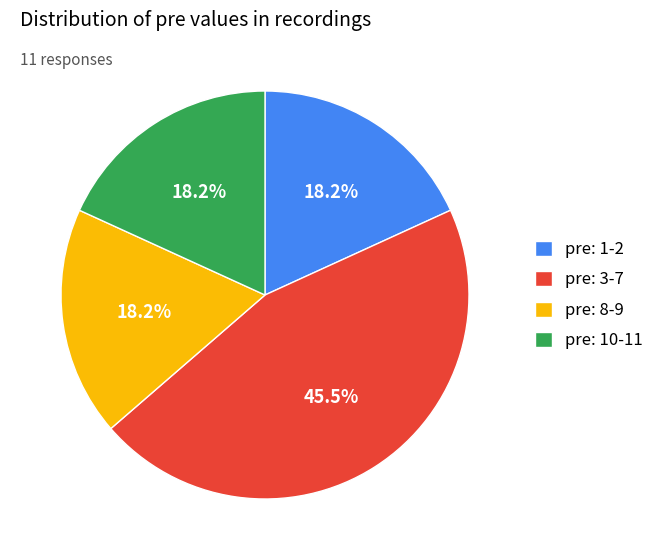

Which slice is the largest?

pre: 3-7